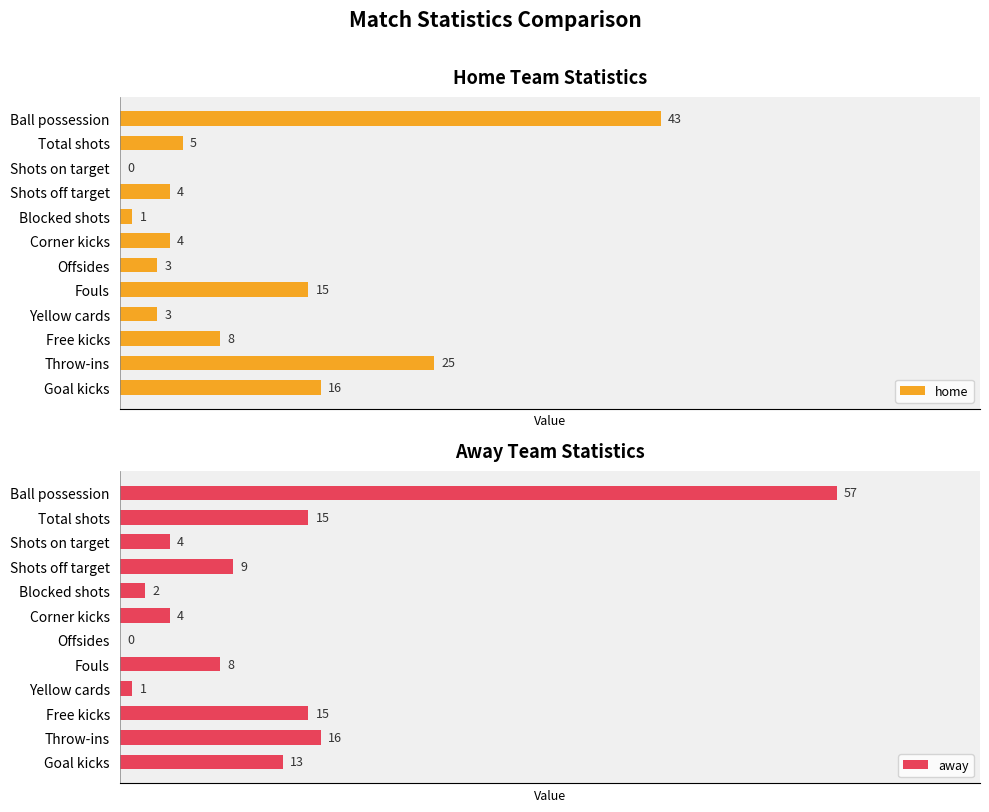

Rank the series by their average value, from lowest to highest.

home, away